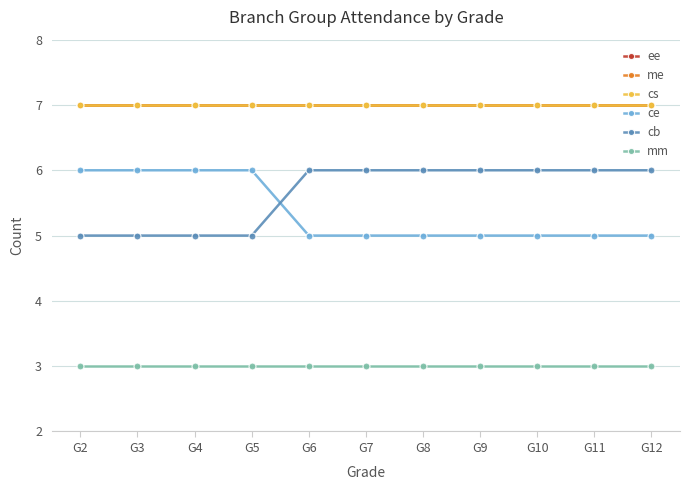

True or false: ee has more than 0 points higher than both neighbors.

False